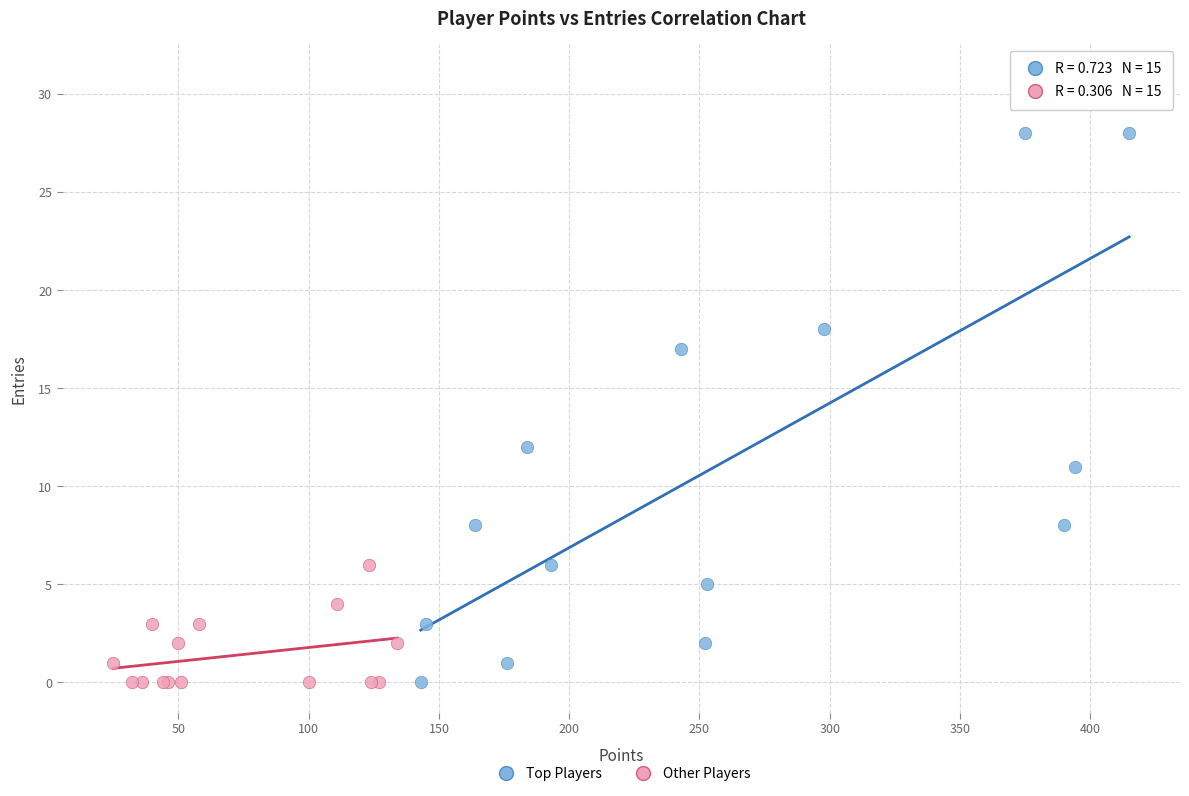

Which series reaches the maximum Y coordinate?

Top Players